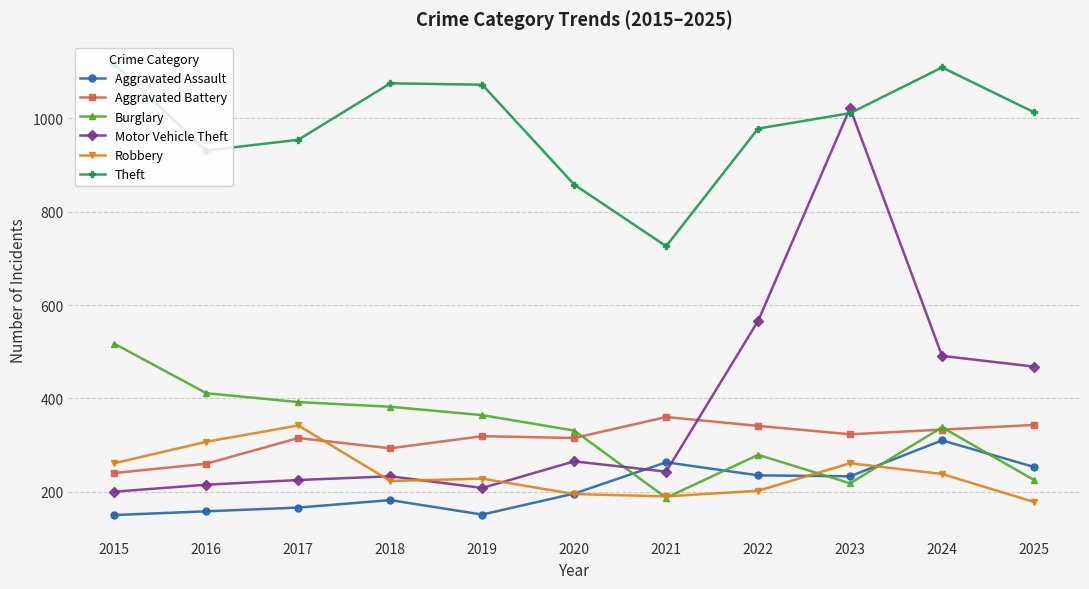

Is it true that Aggravated Assault equals 161 at 2025?

False